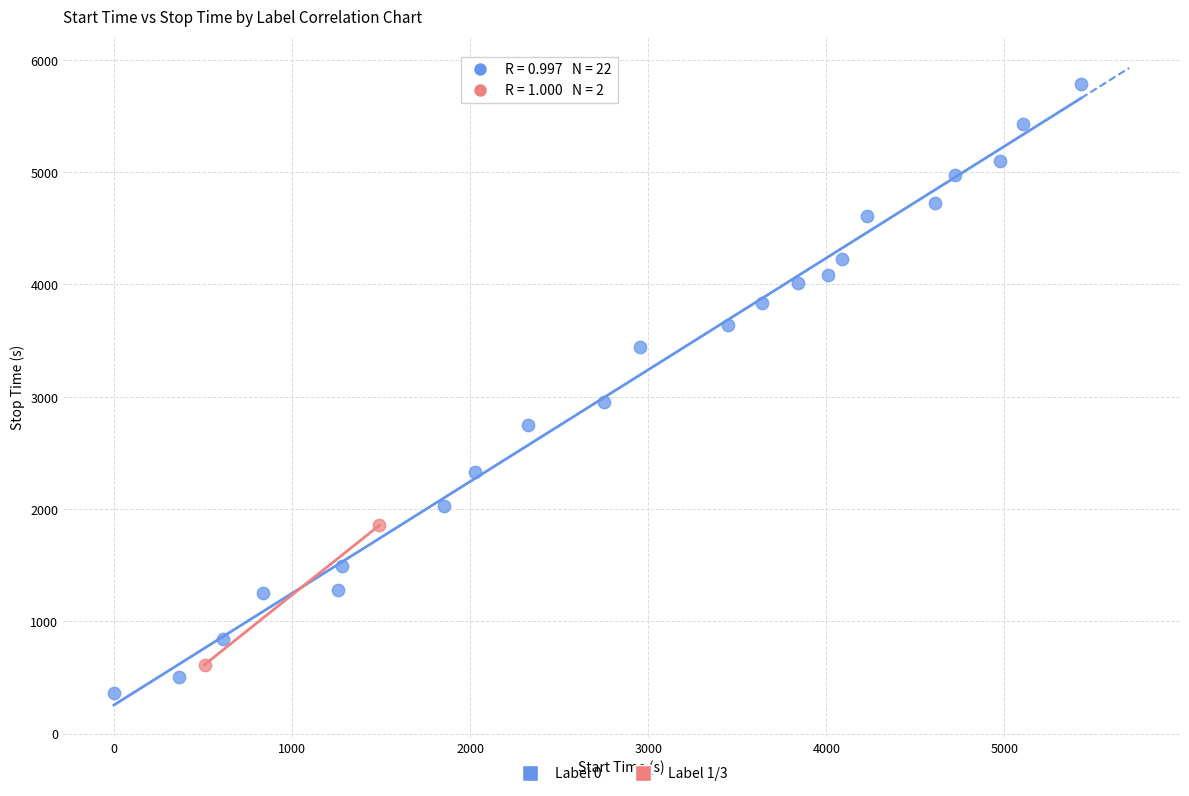

What are all the series names shown in the legend?

Label 0, Label 1/3